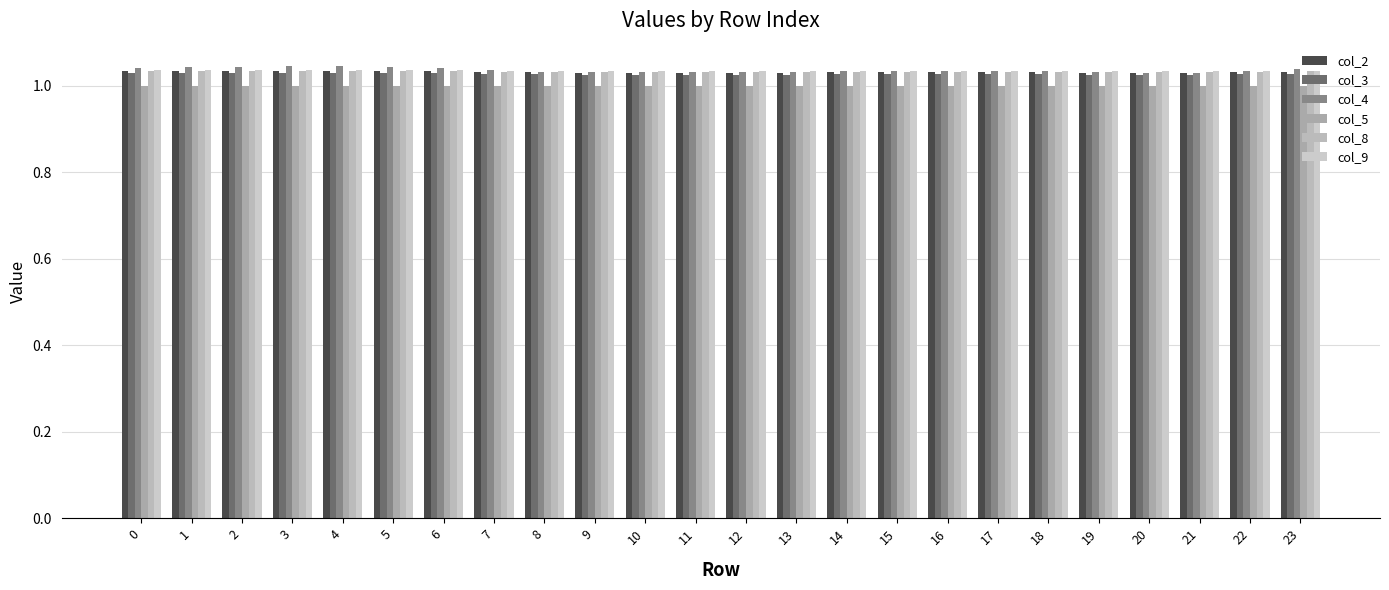

How many col_9 values are between 1 and 2?

24